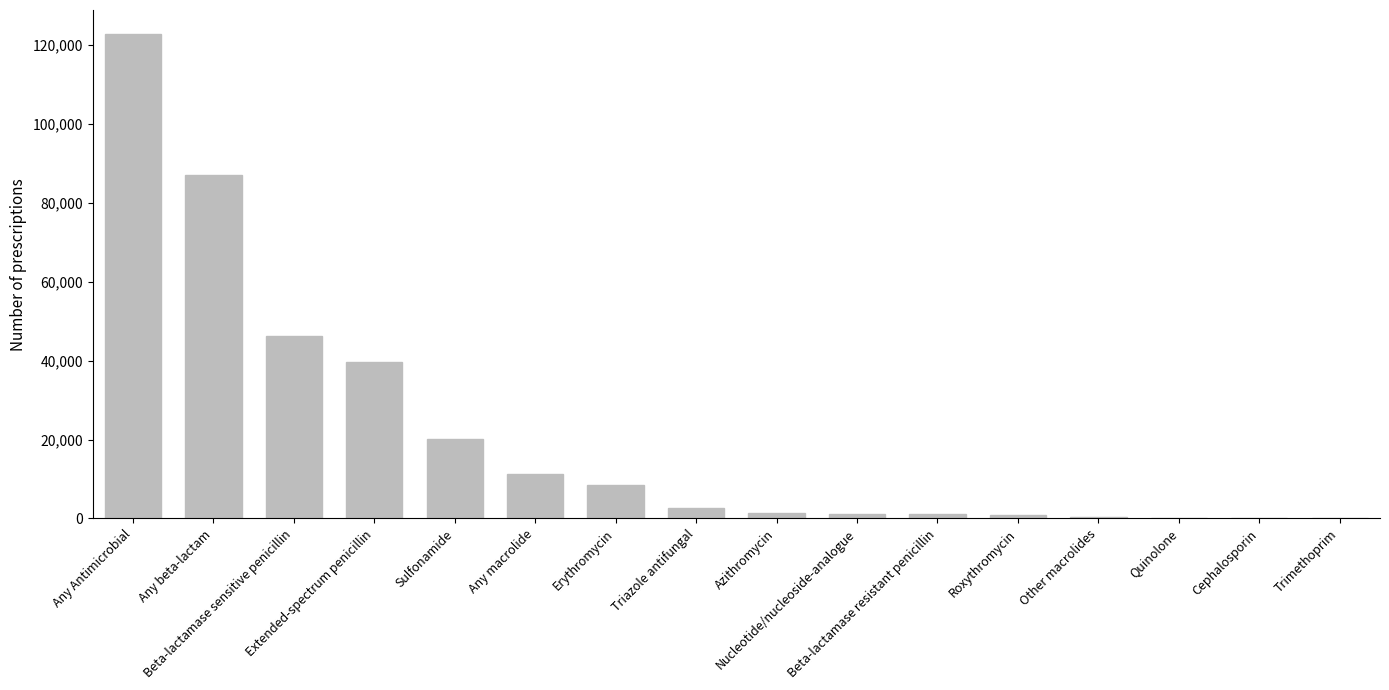

What is the sum of all values?

343727